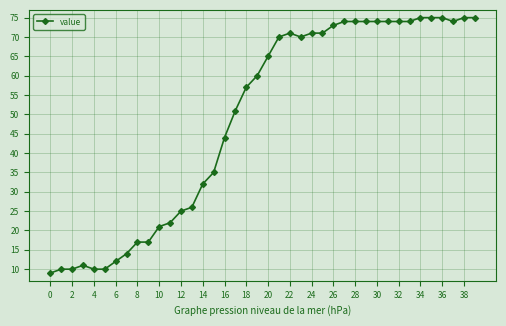

What is the maximum value shown in the chart?

75